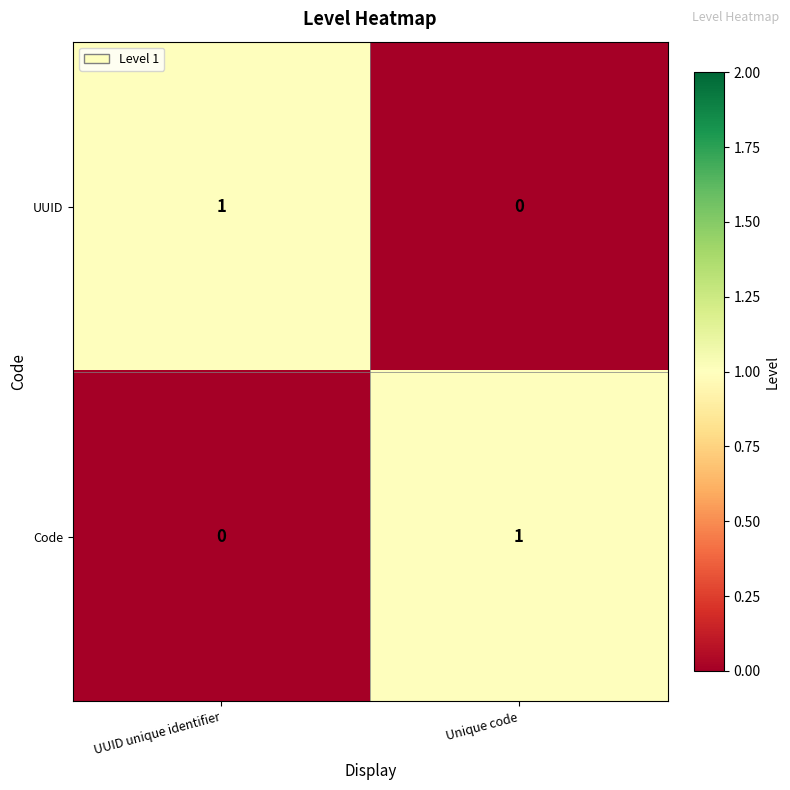

At which label is Code closest to 0?

UUID unique identifier